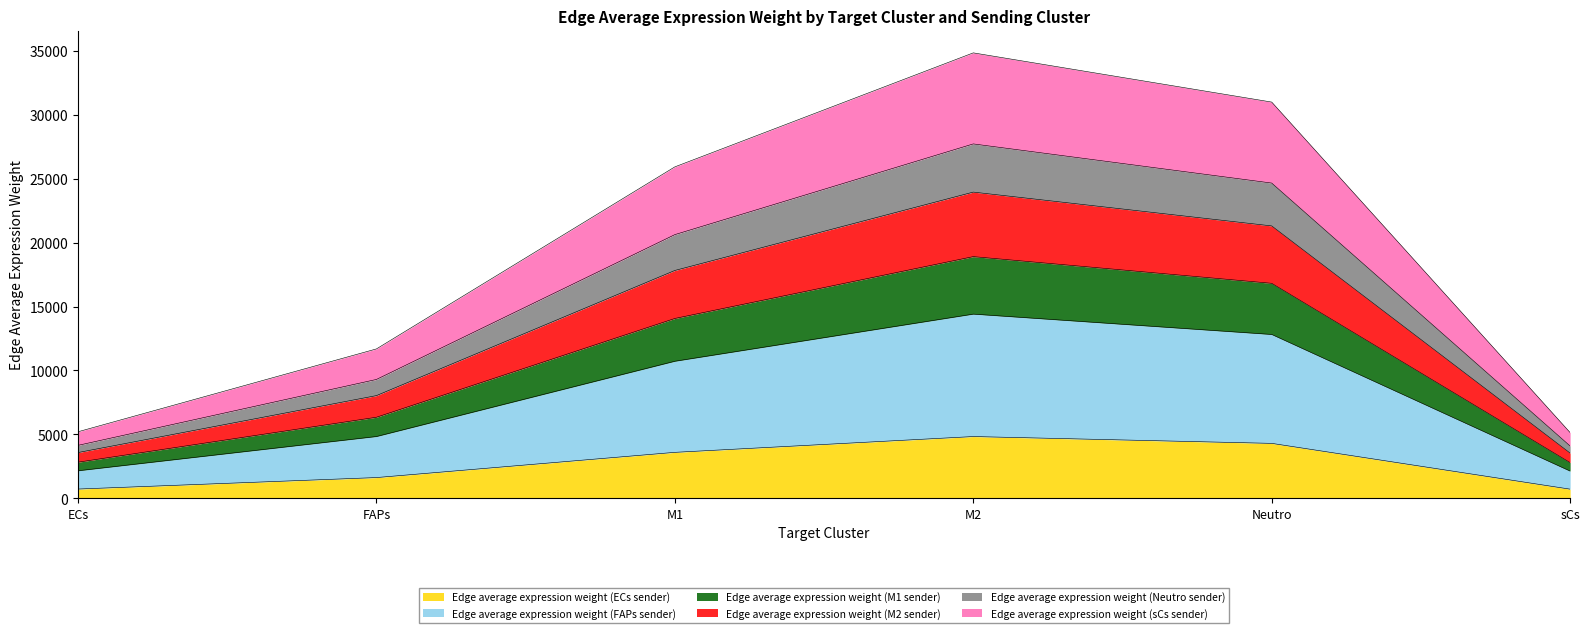

What is the total value across all series at M1?

25924.8